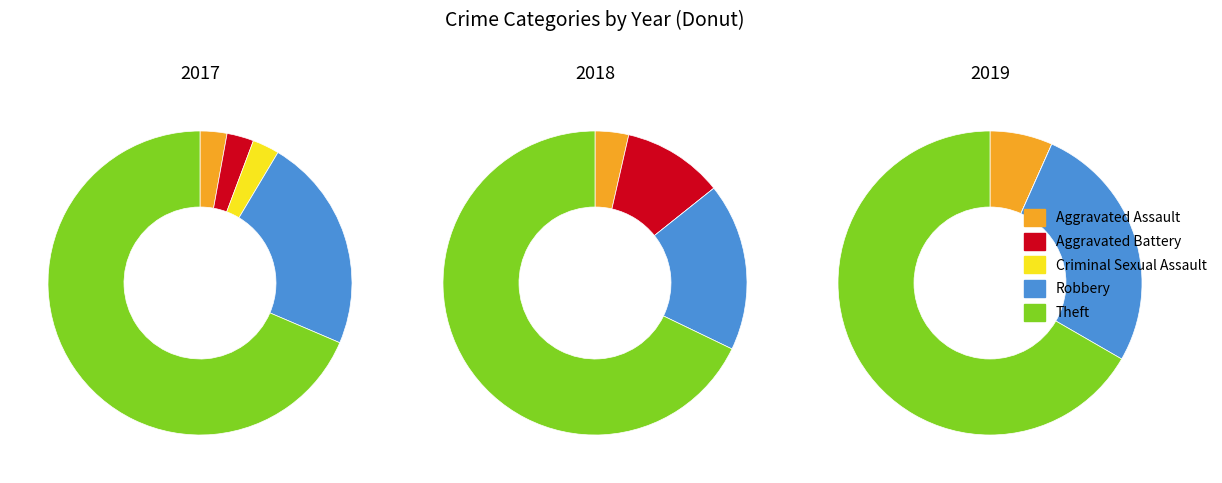

Does any single category account for the majority?

Yes